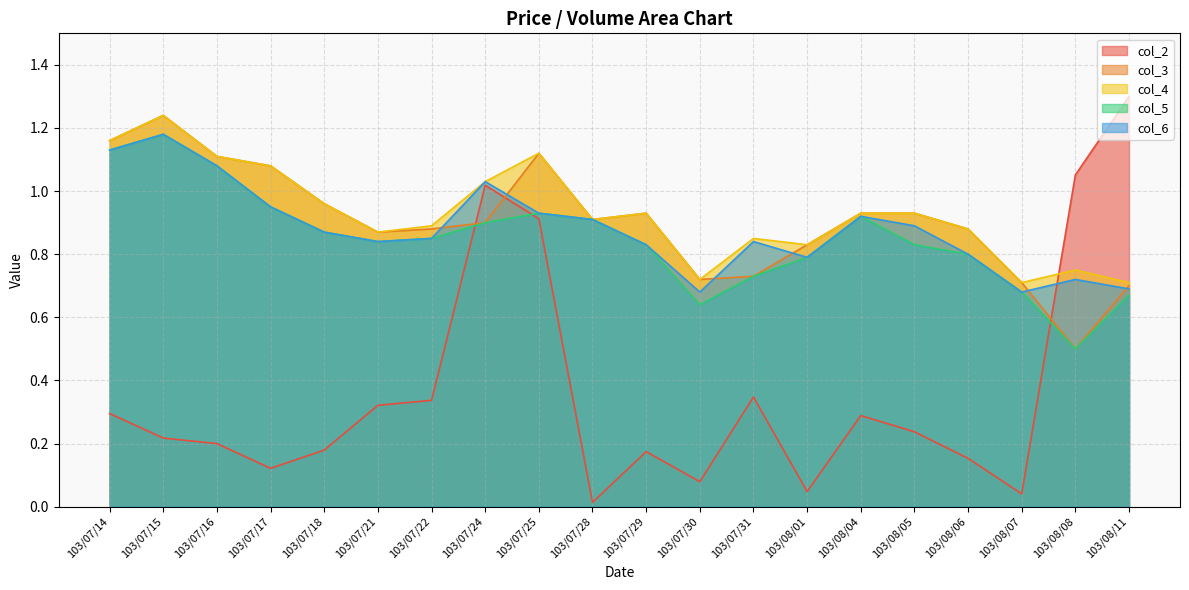

The value of col_5 at 103/07/16 is 0.4. True or false?

False